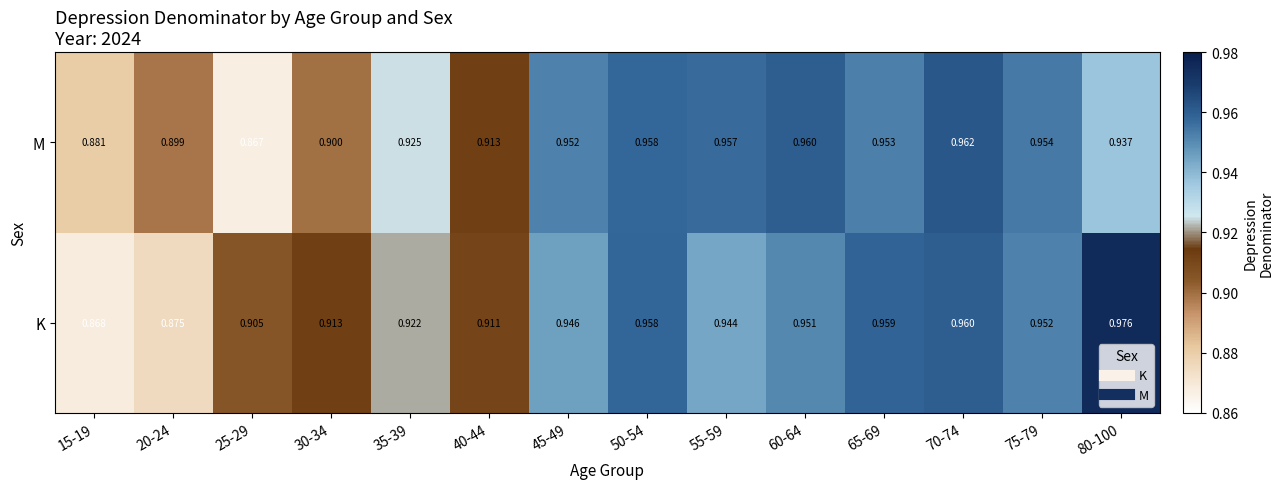

Which series has the largest range (max minus min)?

K